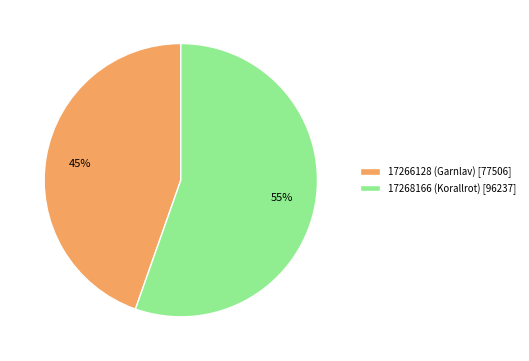

Which has a higher value, 17266128 (Garnlav) or 17268166 (Korallrot)?

17268166 (Korallrot)